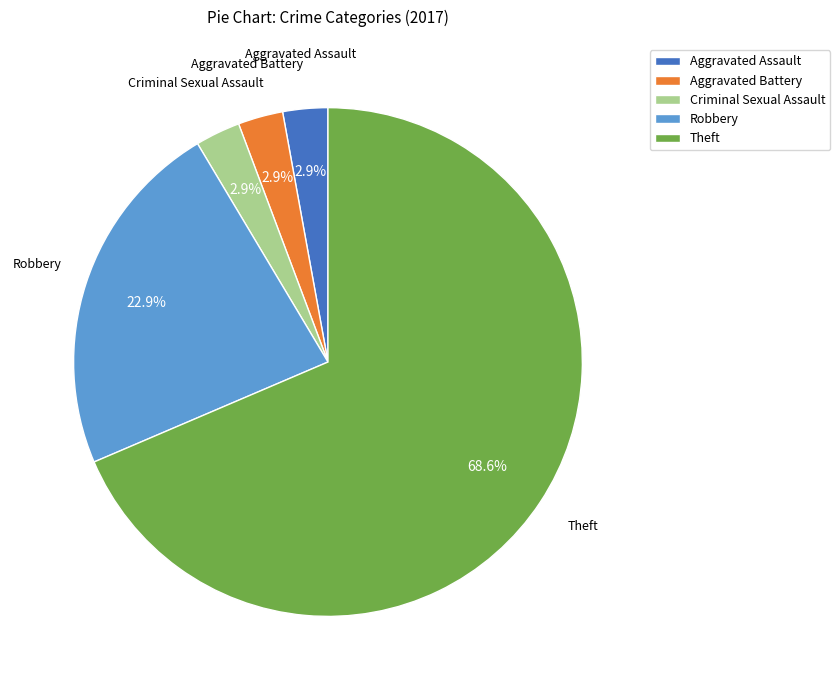

To the nearest percent, what is the difference between the largest and smallest slice percentages?

66%